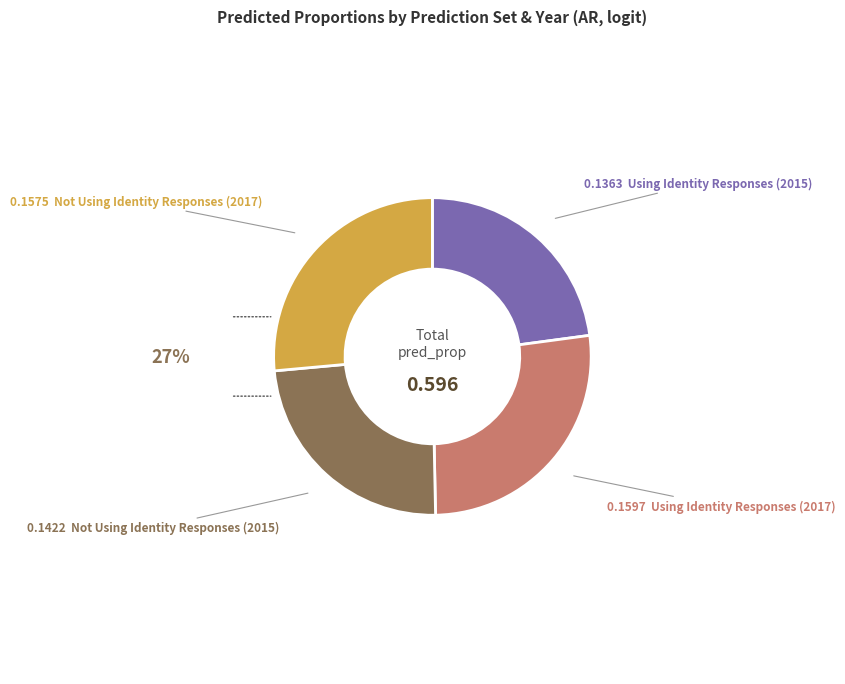

Is there any slice that represents more than half of the pie?

No